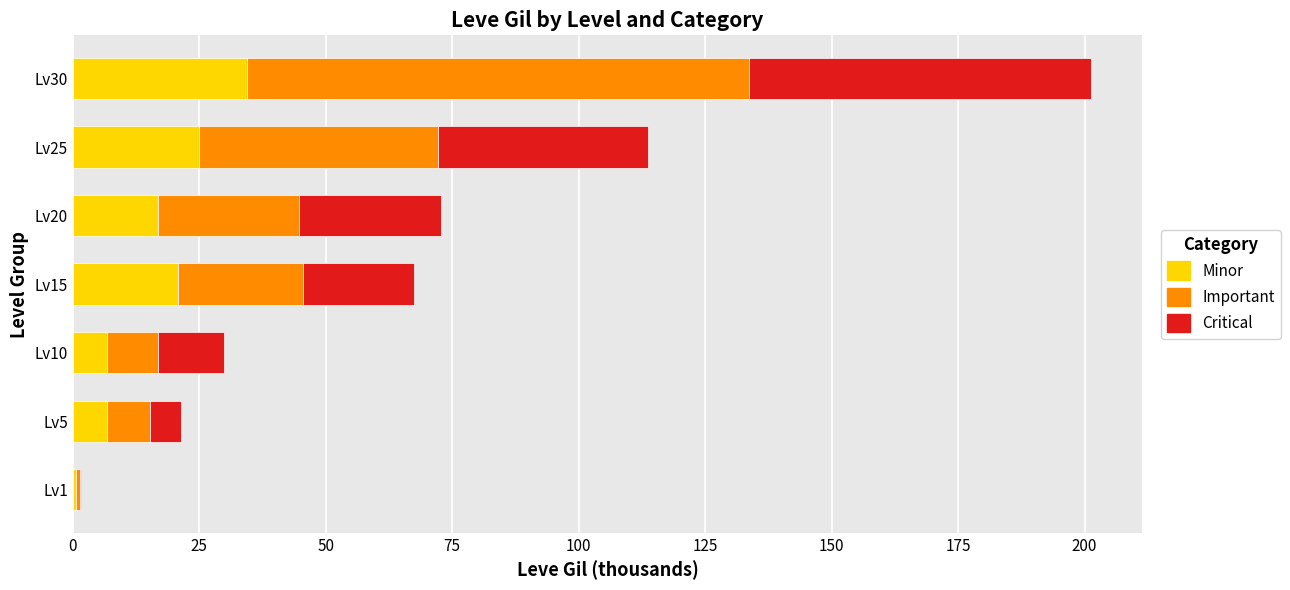

True or false: Minor has a value of 41.3 at Lv25.

False